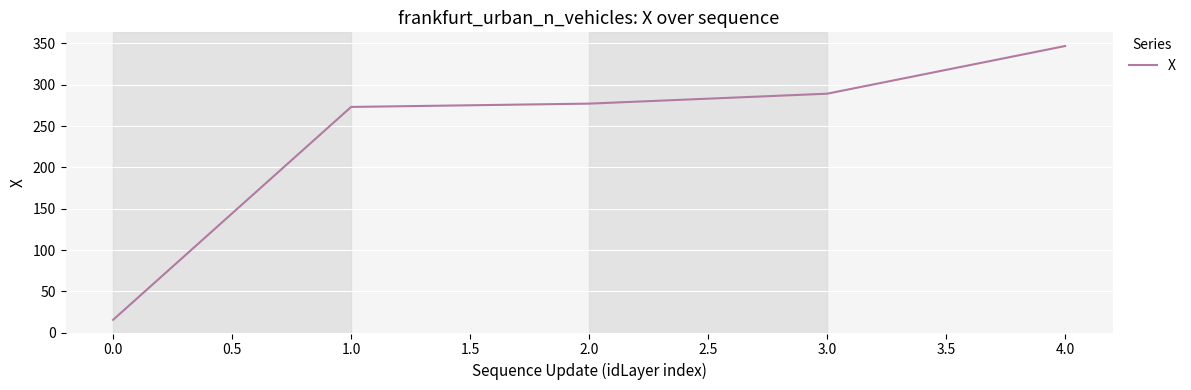

Is this an area chart (filled region under the line)?

No